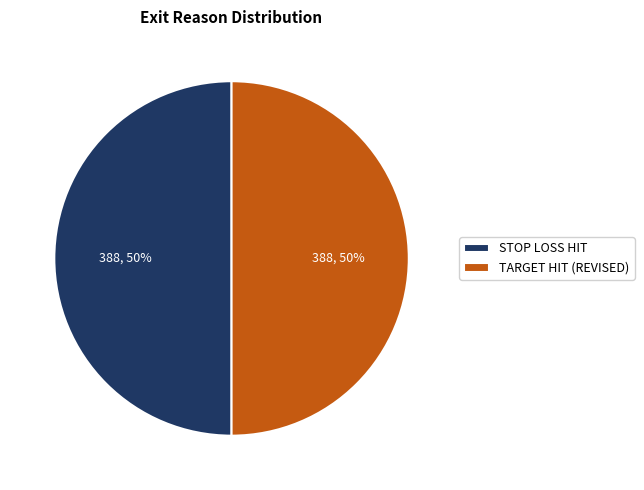

Approximately how many times larger is the value at STOP LOSS HIT compared to TARGET HIT (REVISED)?

1.0